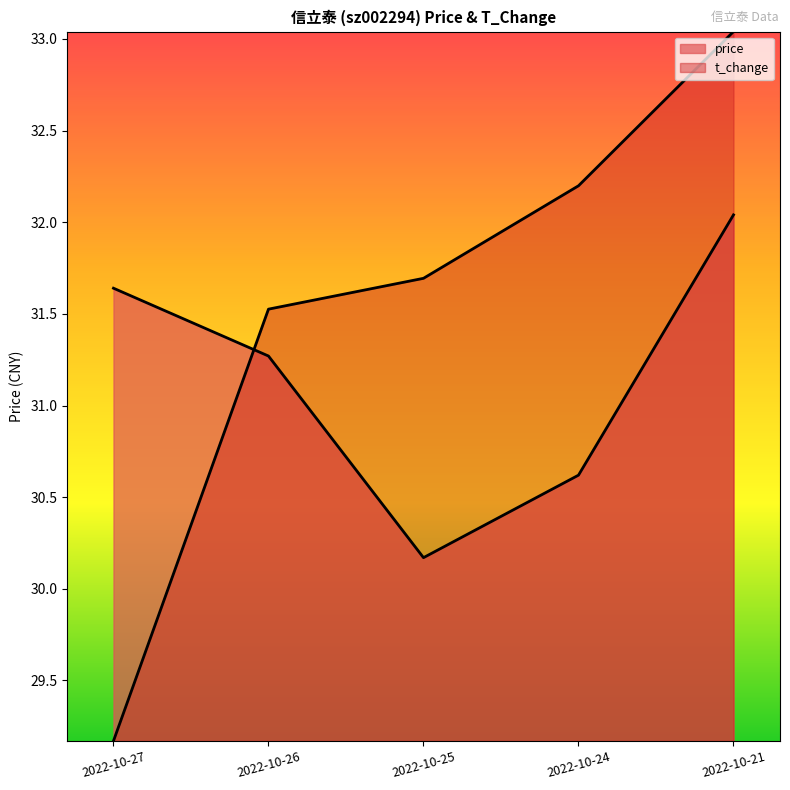

Where does the t_change series first go above 31?

2022-10-26